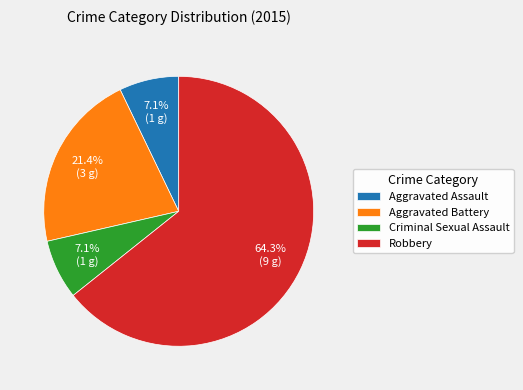

What is the largest slice in the pie chart?

Robbery